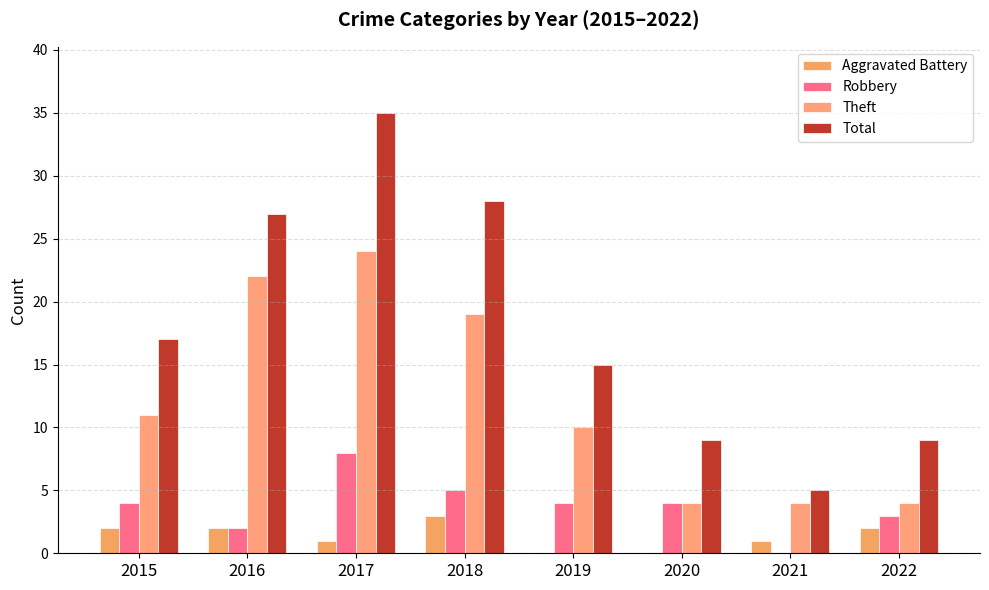

How many groups of bars are there?

8